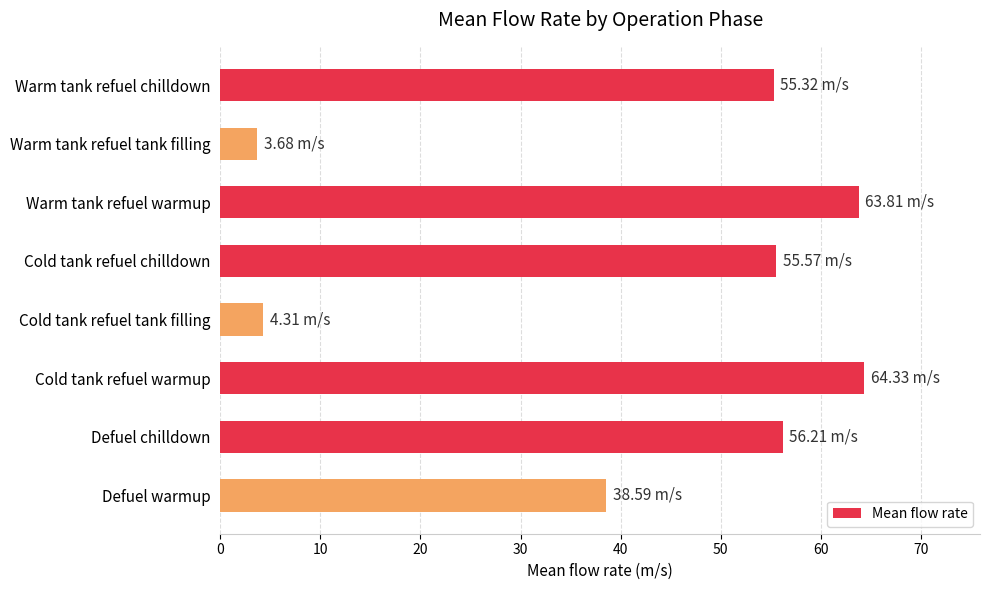

What is the average value?

42.7